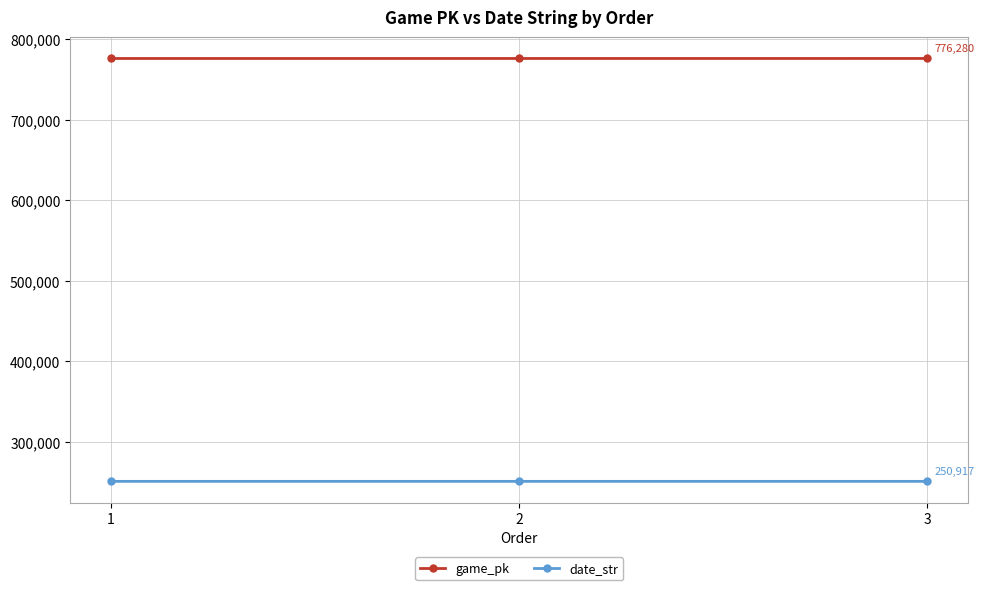

Count the game_pk values in the range 776246 to 776280.

3